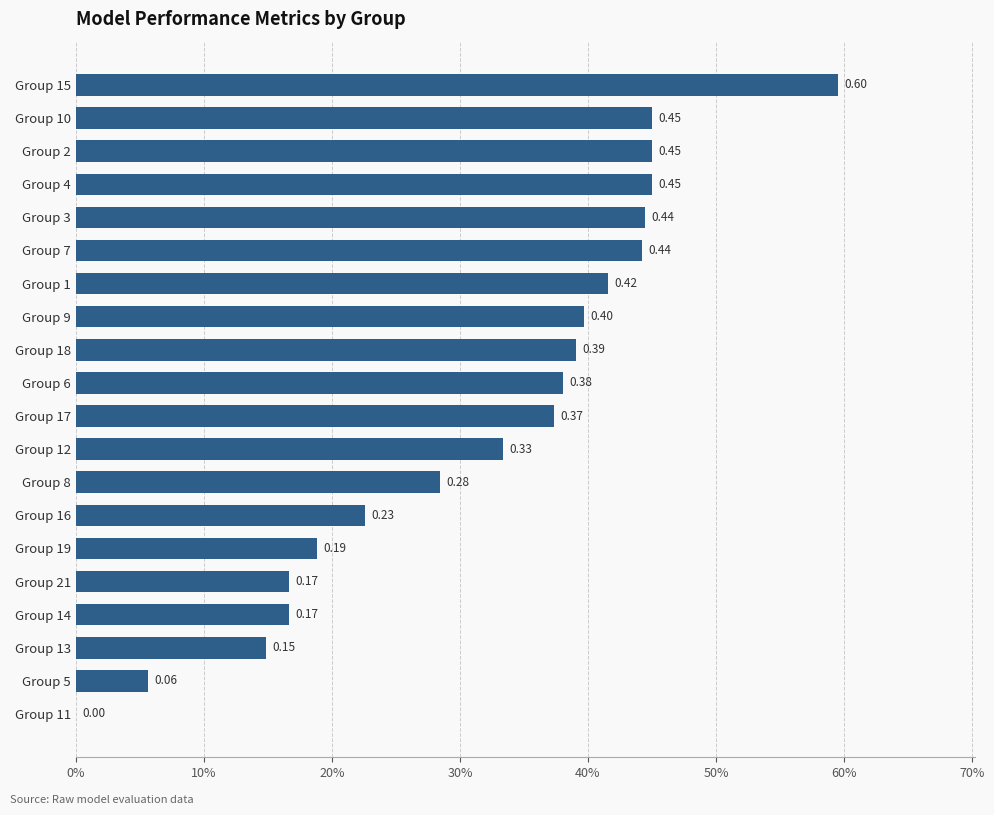

Are the bars horizontal?

Yes